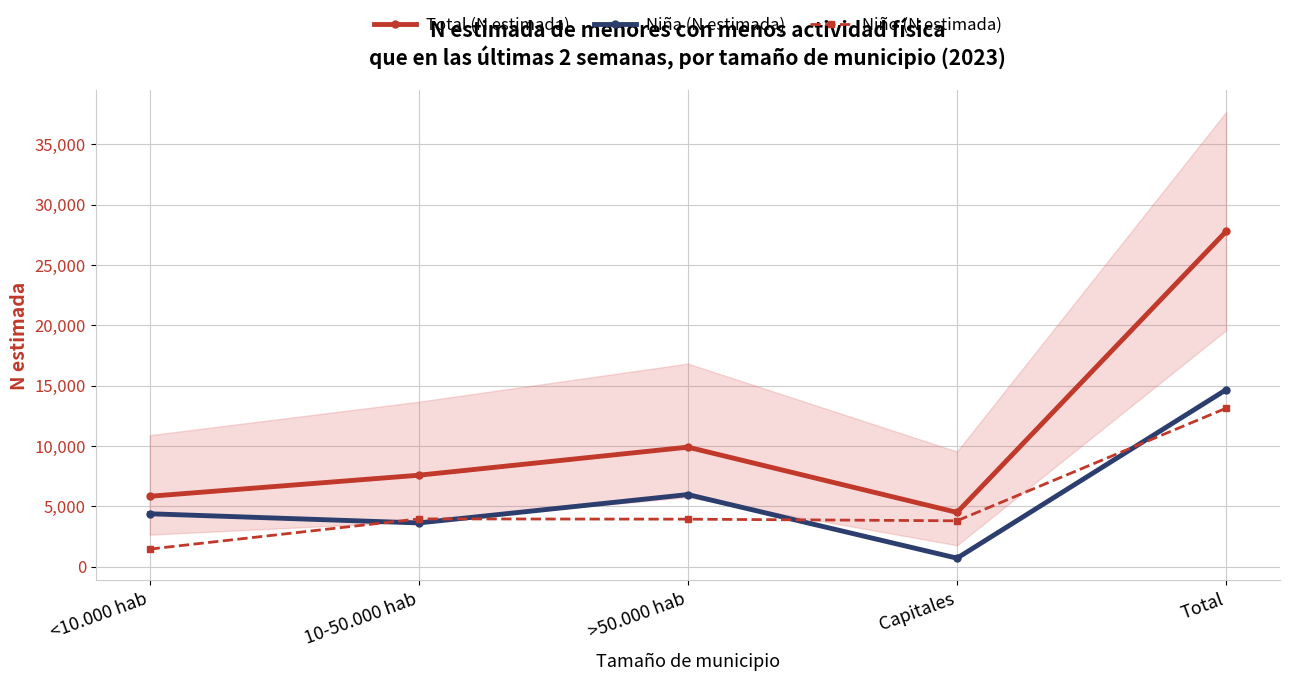

What value does the Niña (N estimada) series have at 10-50.000 hab, to the nearest 50?

3600